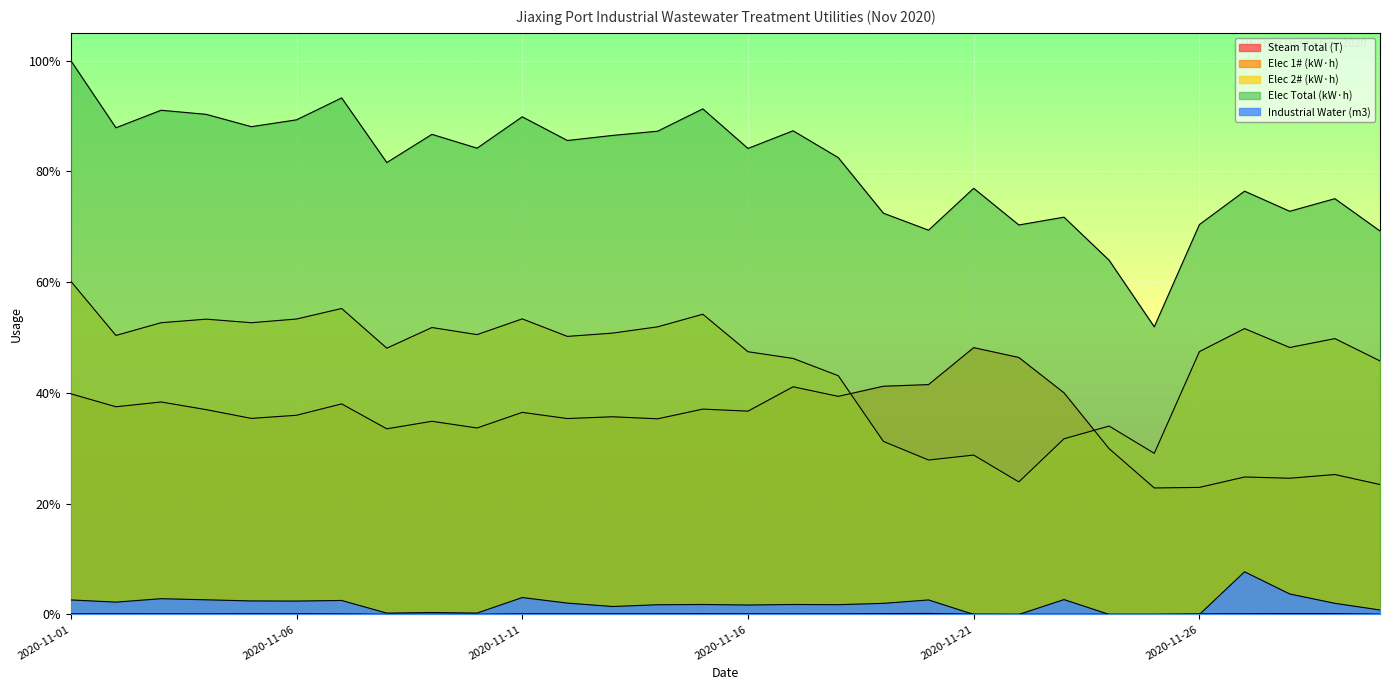

At which category does Elec Total (kW·h) reach its first local peak?

2020-11-03